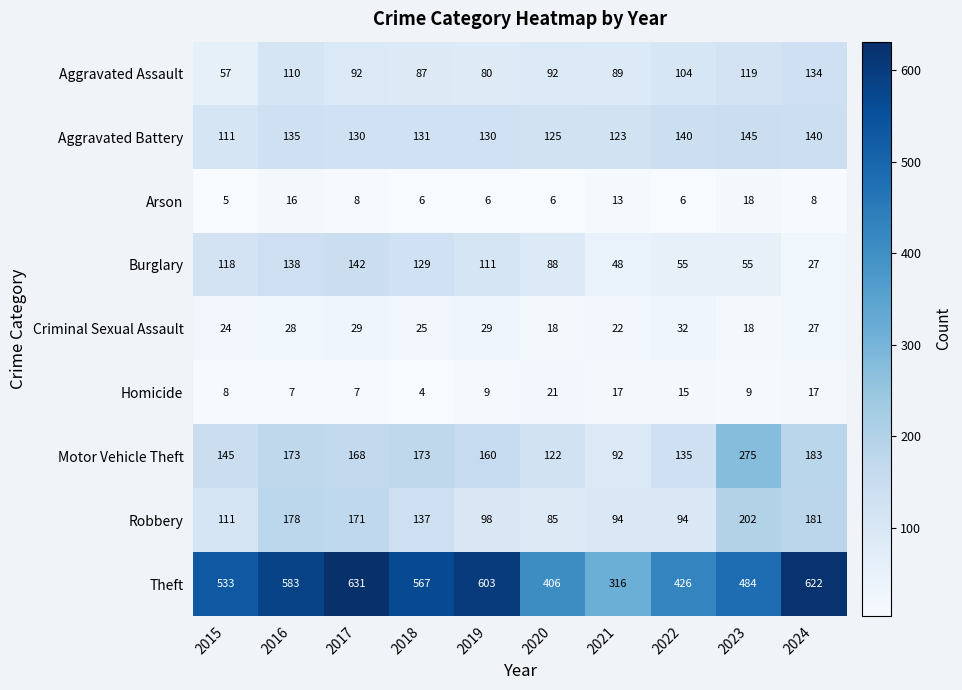

At which category does the chart reach its peak across all series?

2017